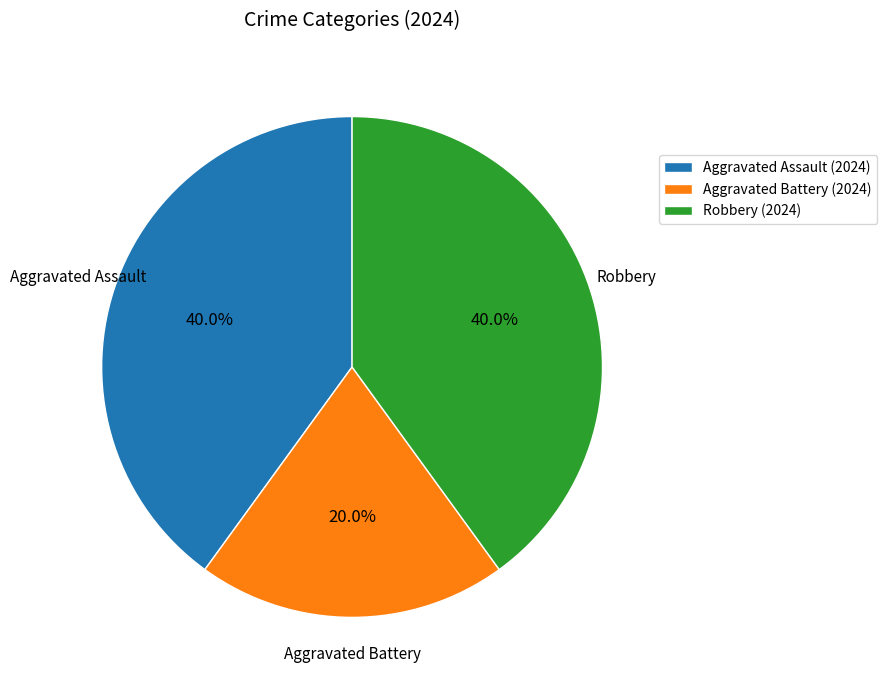

To the nearest percent, what percentage of the pie is Aggravated Assault?

40%